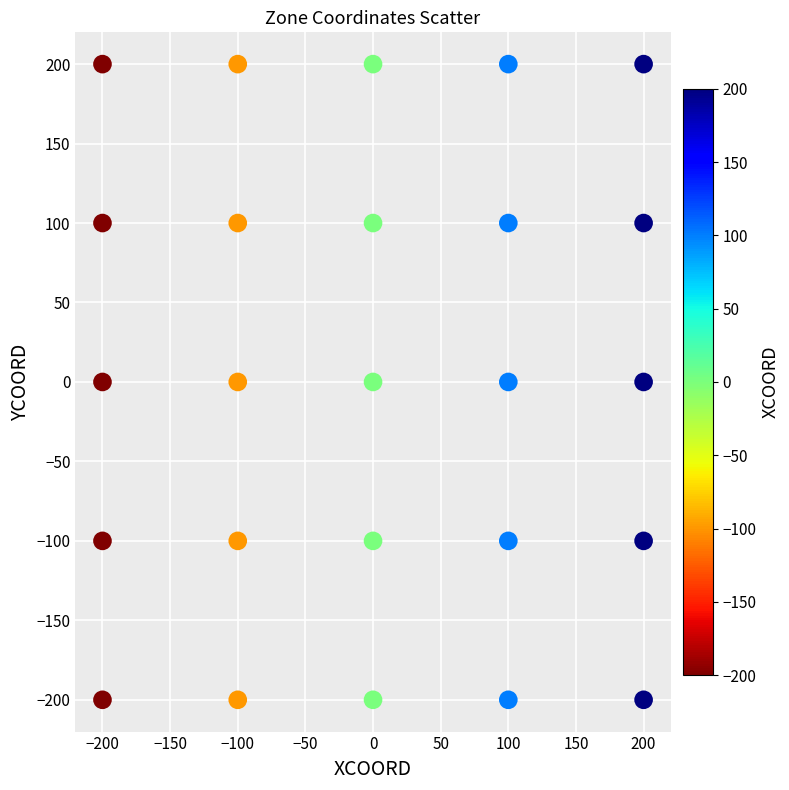

What is the range of X values (max minus min)?

400